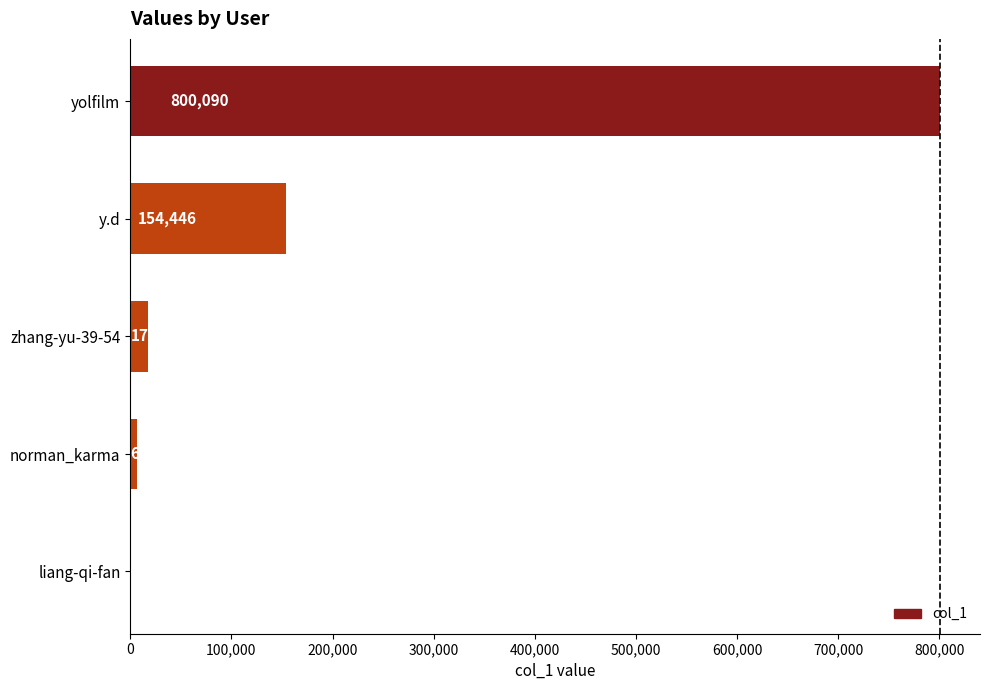

True or false: the data shows 154446 at y.d.

True